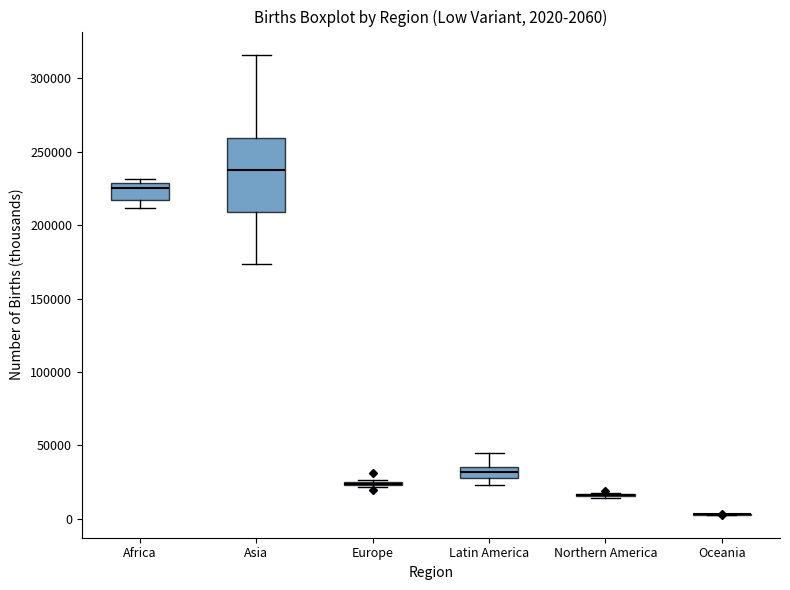

Comparing the boxes themselves (not the whiskers), which one is the tallest?

Asia